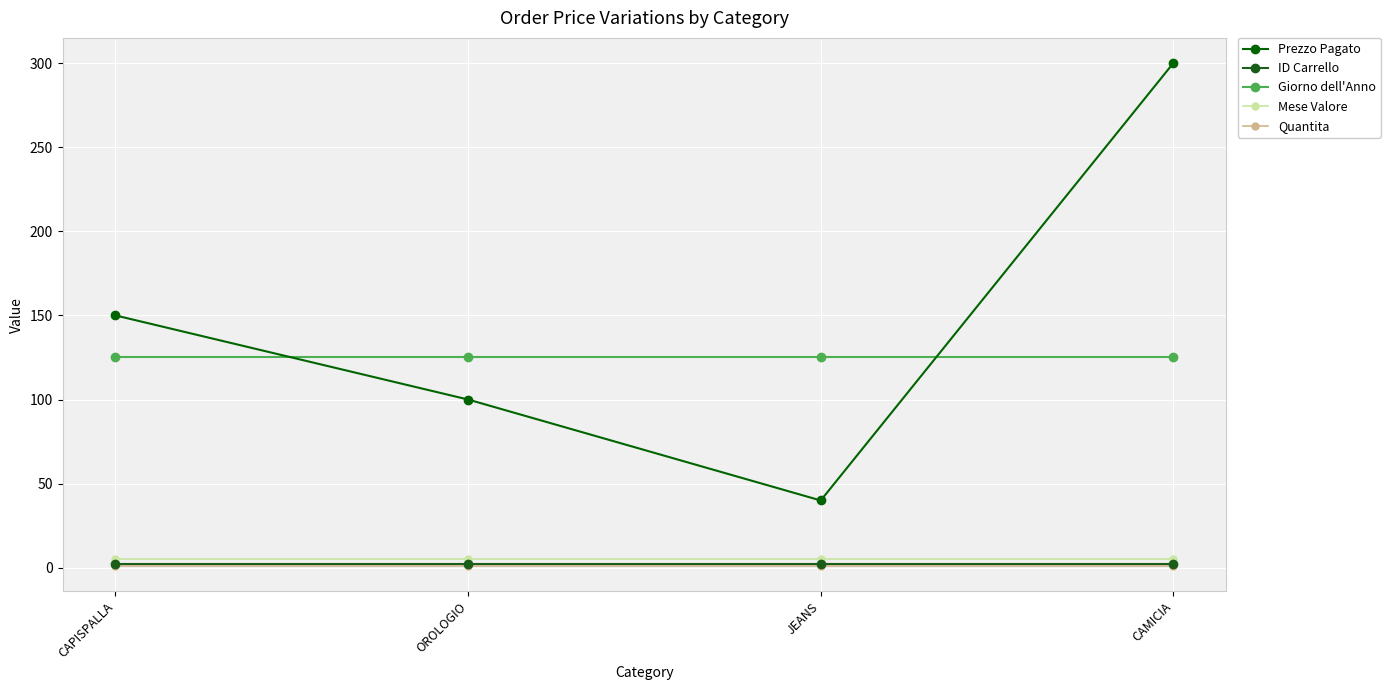

What is the smallest value displayed?

1